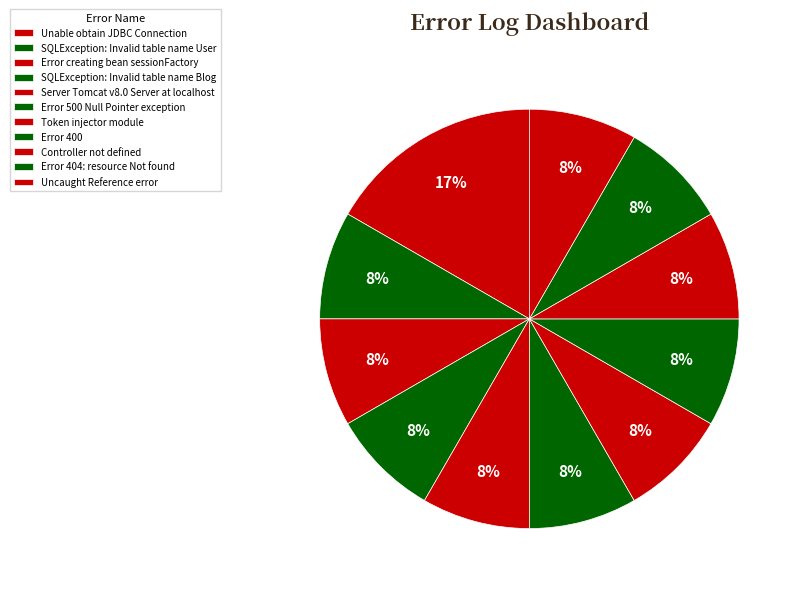

What is the largest slice in the pie chart?

Unable obtain JDBC Connection